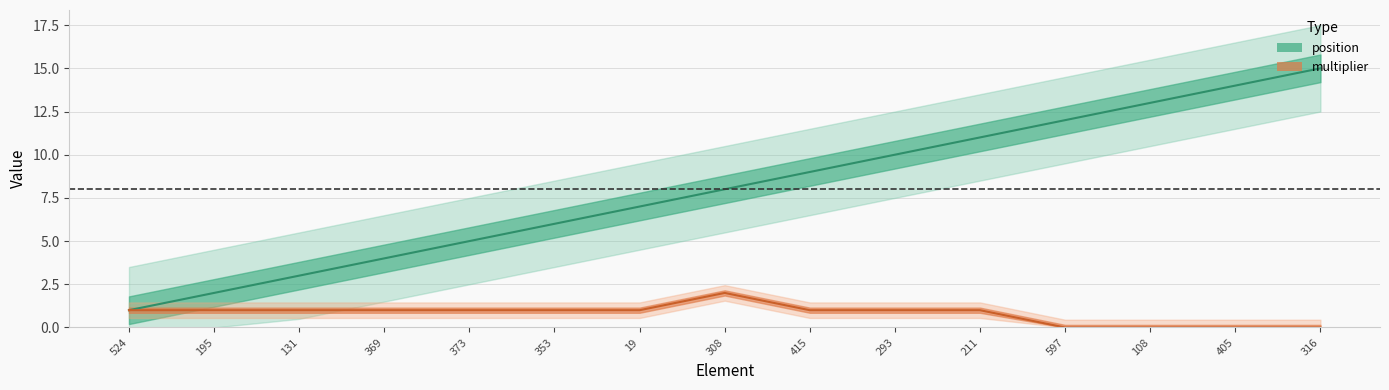

What is the difference between the position values at 293 and 195?

8